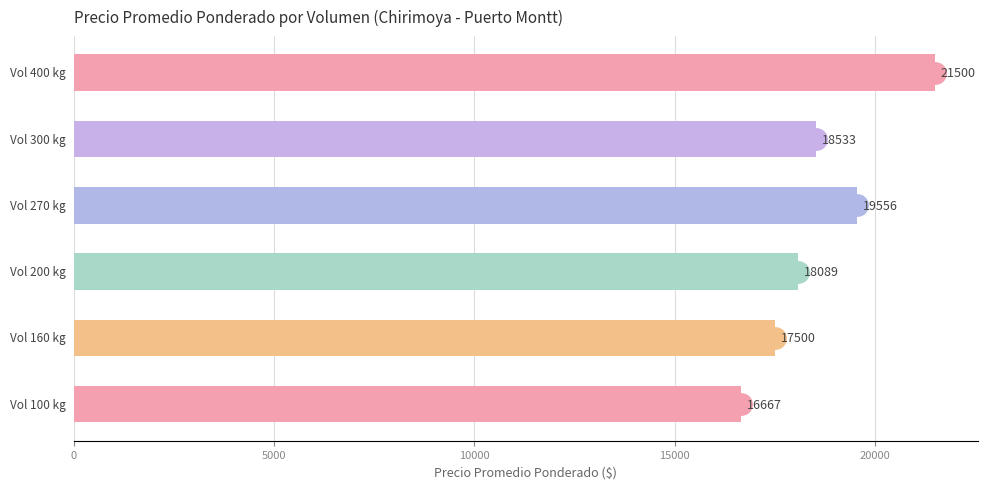

How many values are between 17500 and 19556?

4